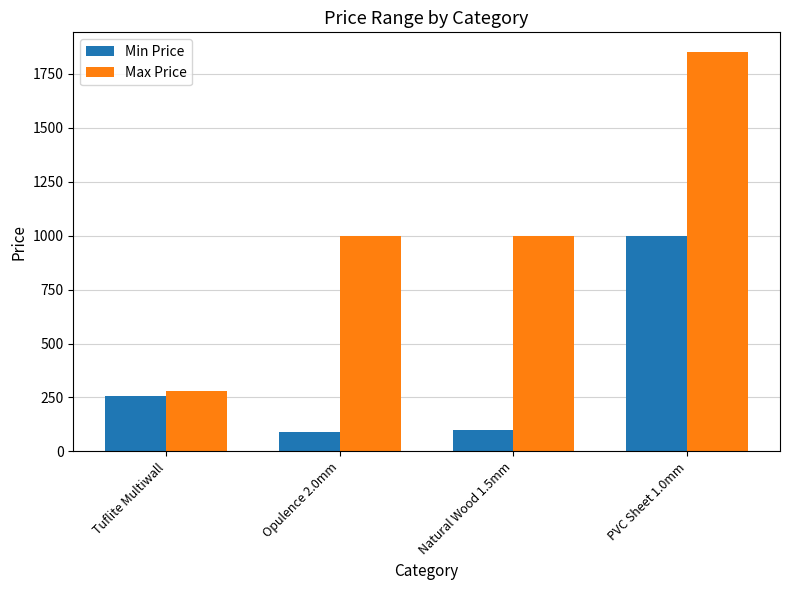

The Max Price series shows 1375 at Opulence 2.0mm. True or false?

False